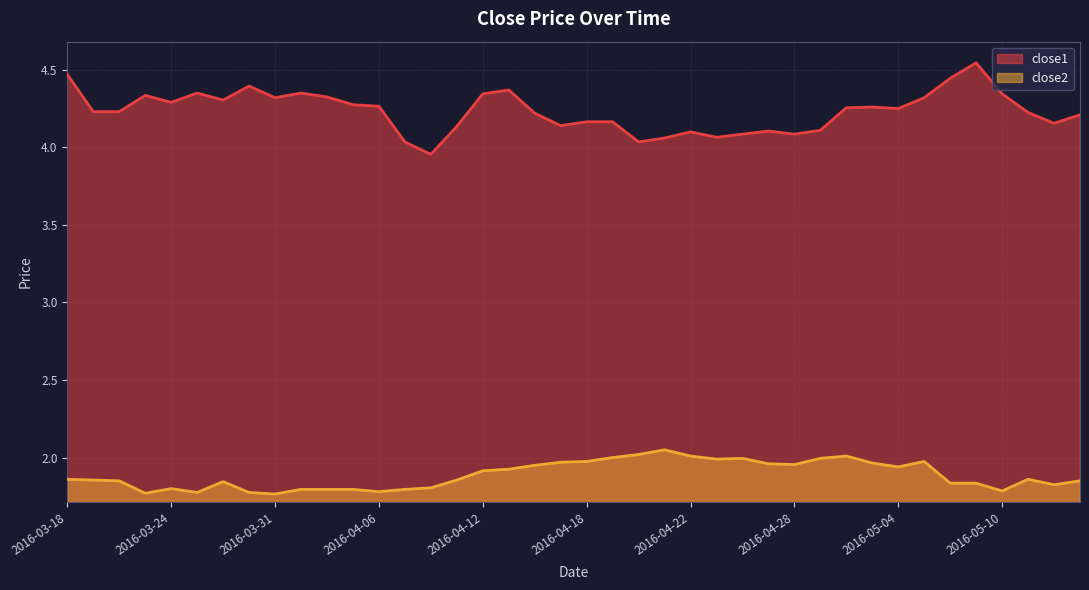

At how many categories does at least one series exceed 4?

39